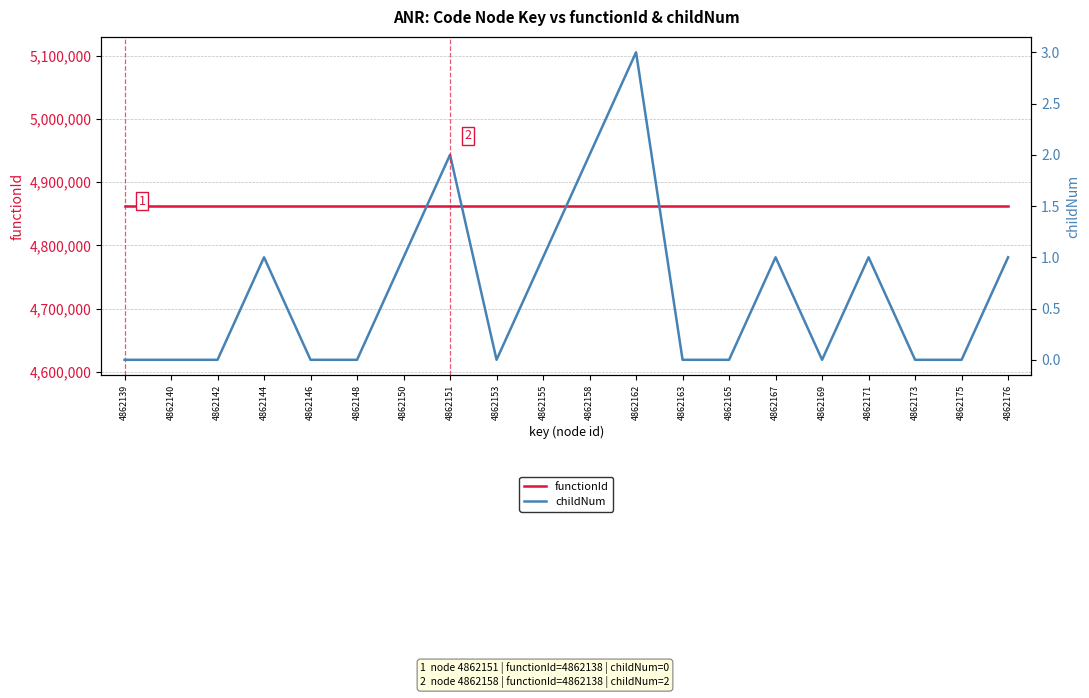

List the labels in order of functionId value, largest first.

4862139, 4862140, 4862142, 4862144, 4862146, 4862148, 4862150, 4862151, 4862153, 4862155, 4862158, 4862162, 4862163, 4862165, 4862167, 4862169, 4862171, 4862173, 4862175, 4862176